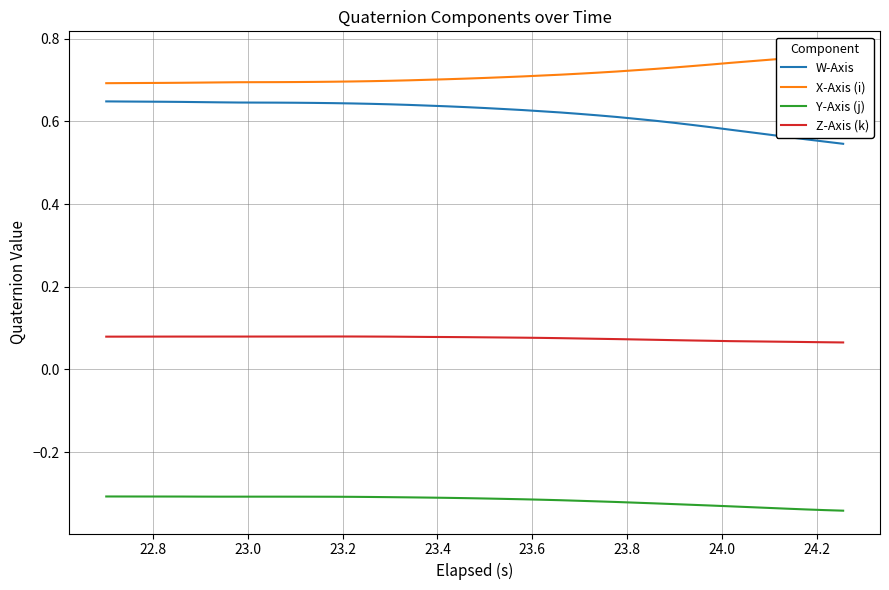

True or false: Y-Axis (j) and W-Axis intersect in this chart.

False